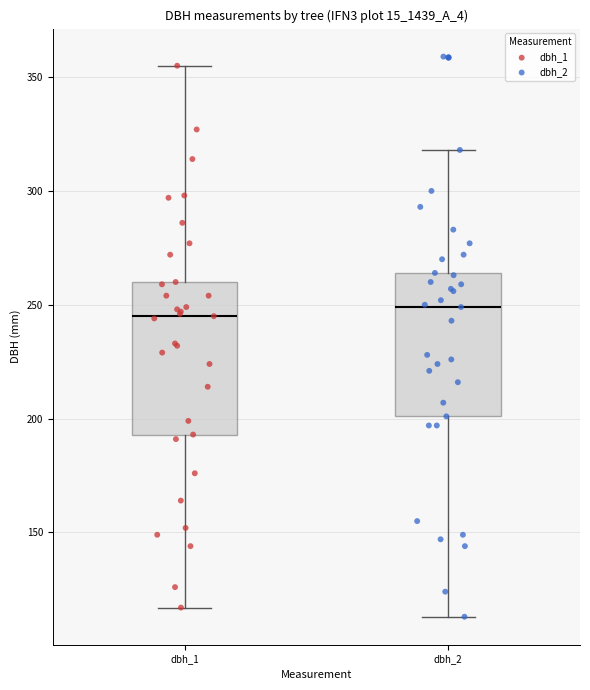

Where is the upper edge of the box for dbh_1 on the y-axis? The values are not printed on the chart, so give them approximately, as read against the axis.

260